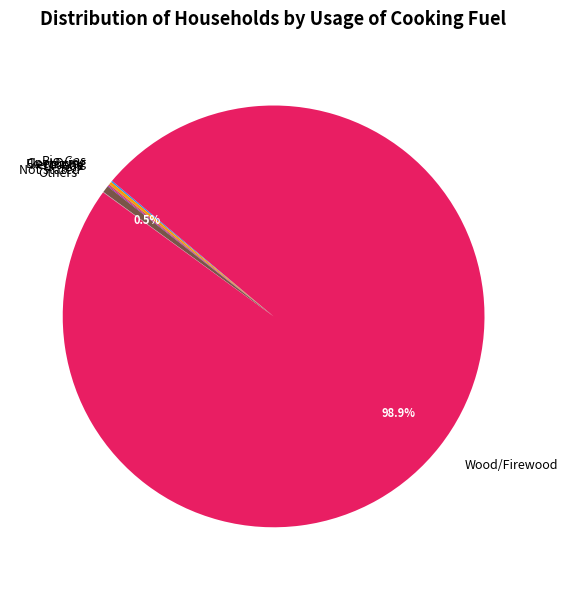

Which category has the biggest portion of the pie?

Wood/Firewood